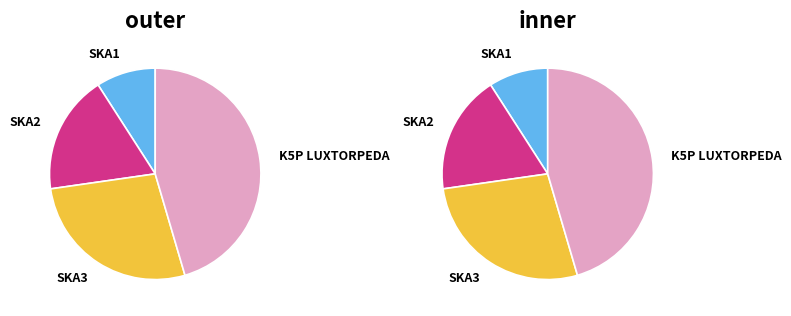

What is the smallest slice in the pie chart?

SKA1